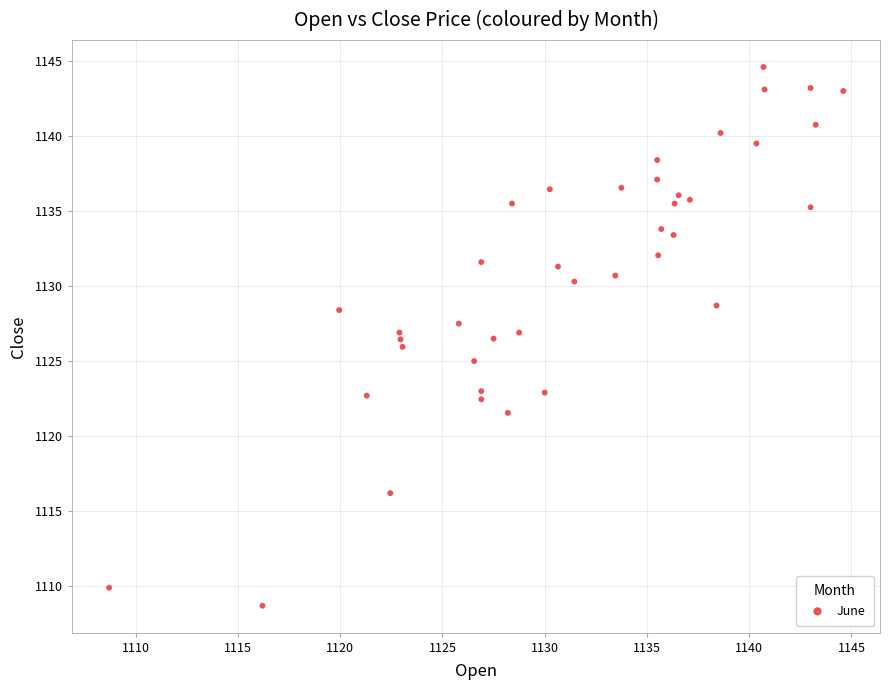

What is the range of Y values (max minus min)?

35.9